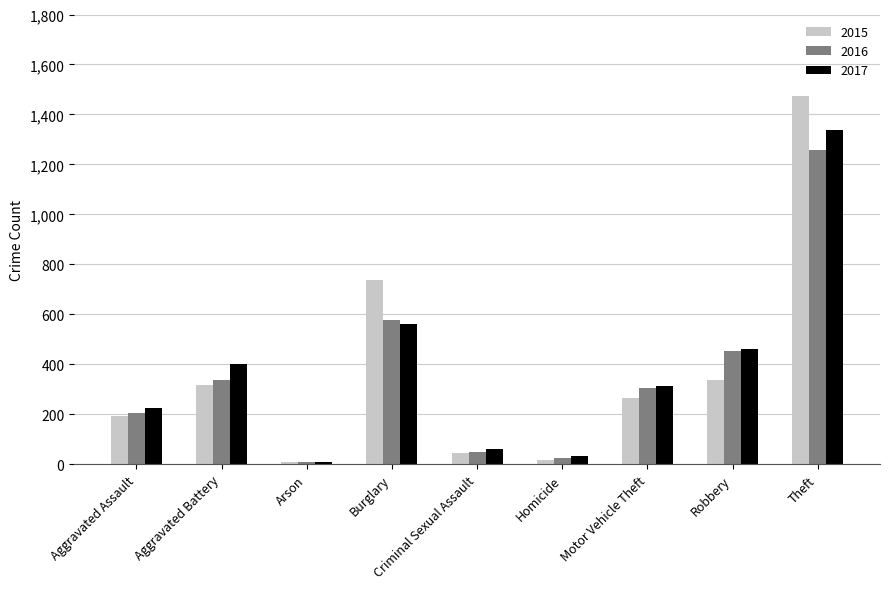

What is the difference between the 2015 values at Burglary and Theft?

736